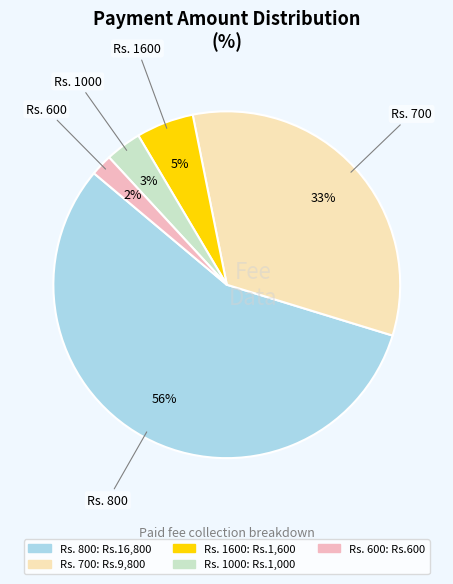

Is there any slice that represents more than half of the pie?

Yes